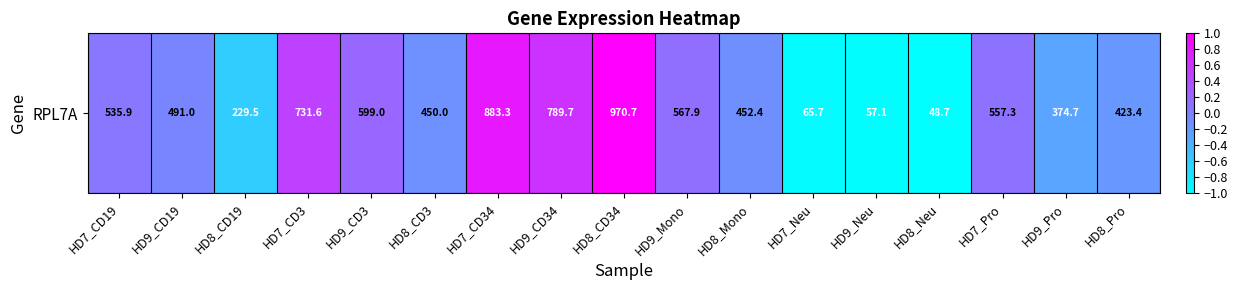

Reading left to right, what are all the values shown in this chart?

HD7_CD19=0.1	HD9_CD19=-0.0	HD8_CD19=-0.6	HD7_CD3=0.5	HD9_CD3=0.2	HD8_CD3=-0.1	HD7_CD34=0.8	HD9_CD34=0.6	HD8_CD34=1.0	HD9_Mono=0.1	HD8_Mono=-0.1	HD7_Neu=-1.0	HD9_Neu=-1.0	HD8_Neu=-1.0	HD7_Pro=0.1	HD9_Pro=-0.3	HD8_Pro=-0.2